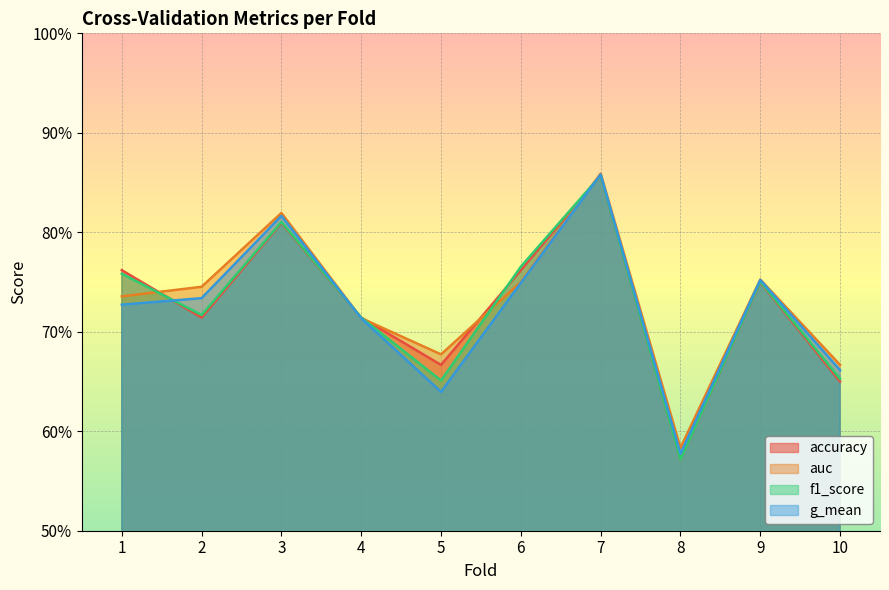

What value does the g_mean series have at 2?

0.7